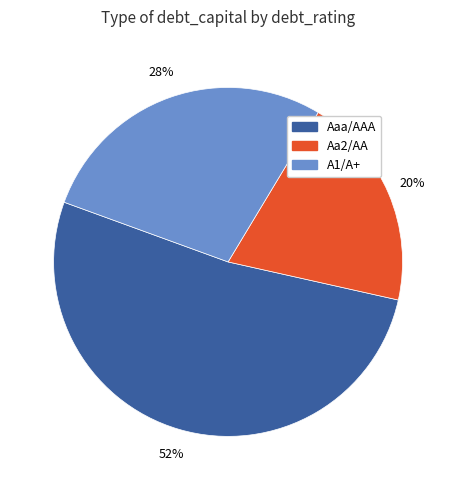

To the nearest percent, what is the difference between the largest and smallest slice percentages?

32%